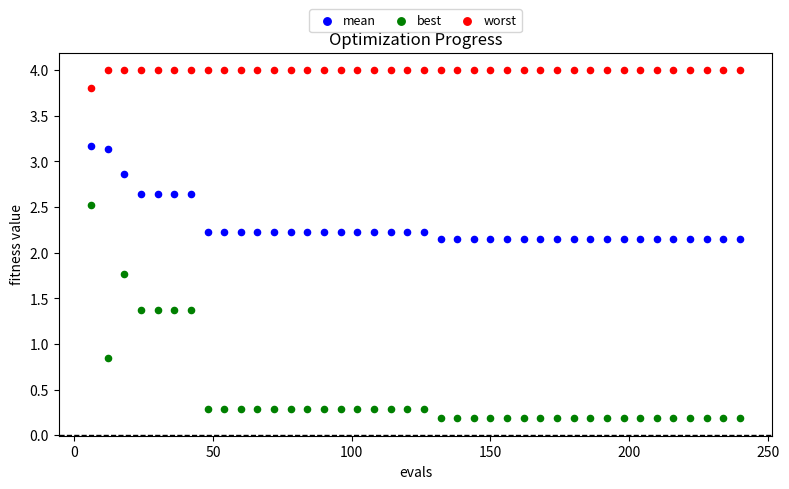

Which series reaches the minimum Y coordinate?

best